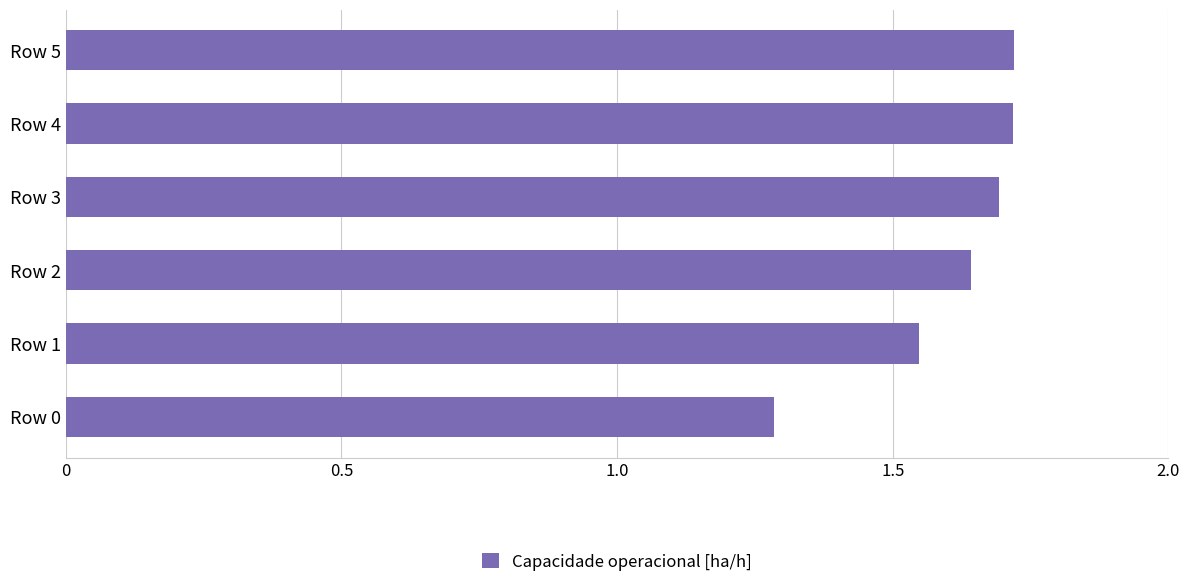

How many values are between 1 and 2?

6